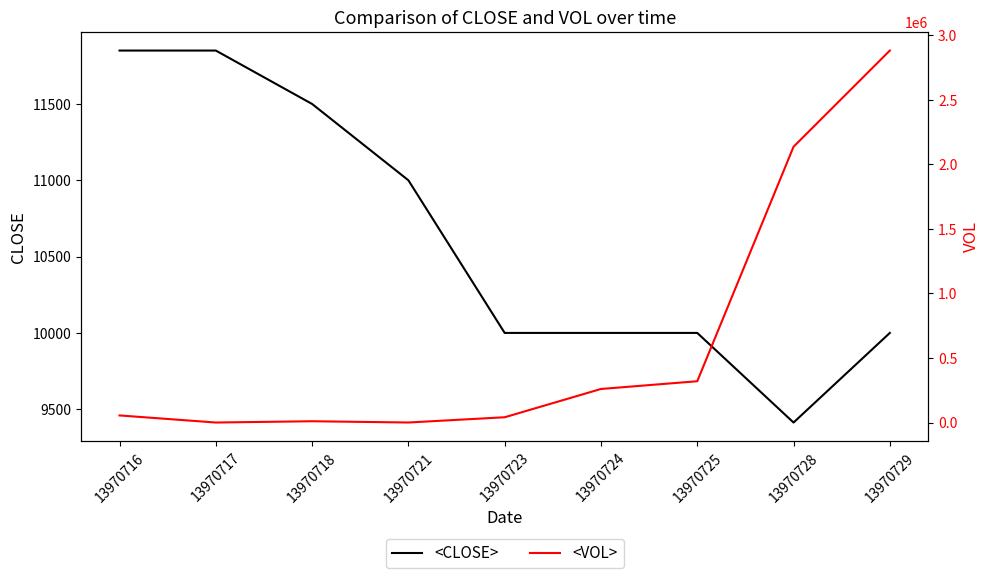

At which category is the sum across all series the highest?

13970729